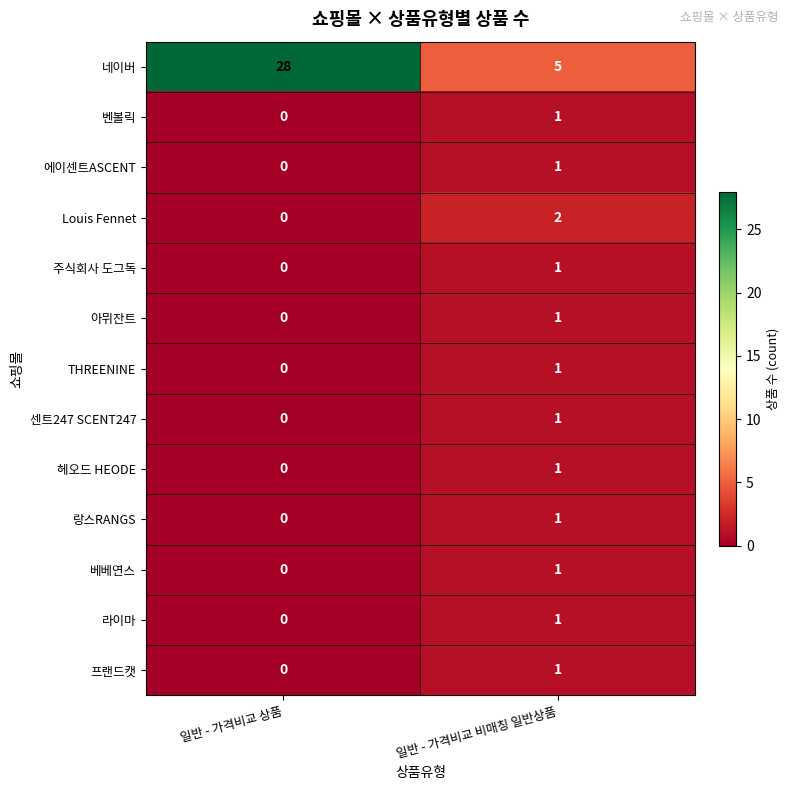

Is it true that THREENINE equals 1 at 일반 - 가격비교 비매칭 일반상품?

True